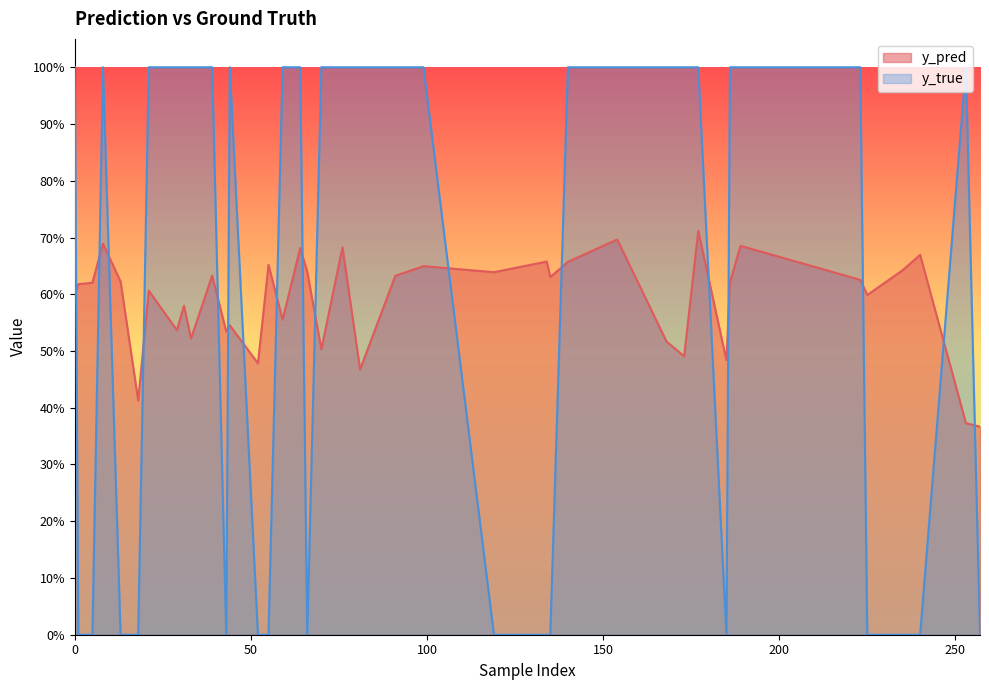

Which series has the largest total across all categories?

y_true